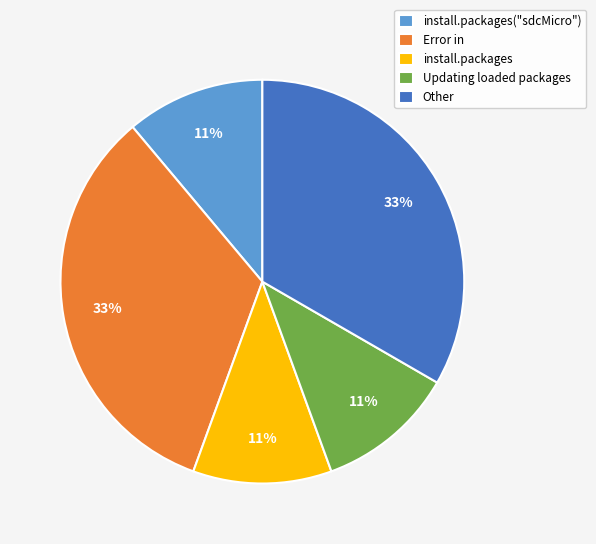

Is the sum of install.packages and Other greater than half?

No